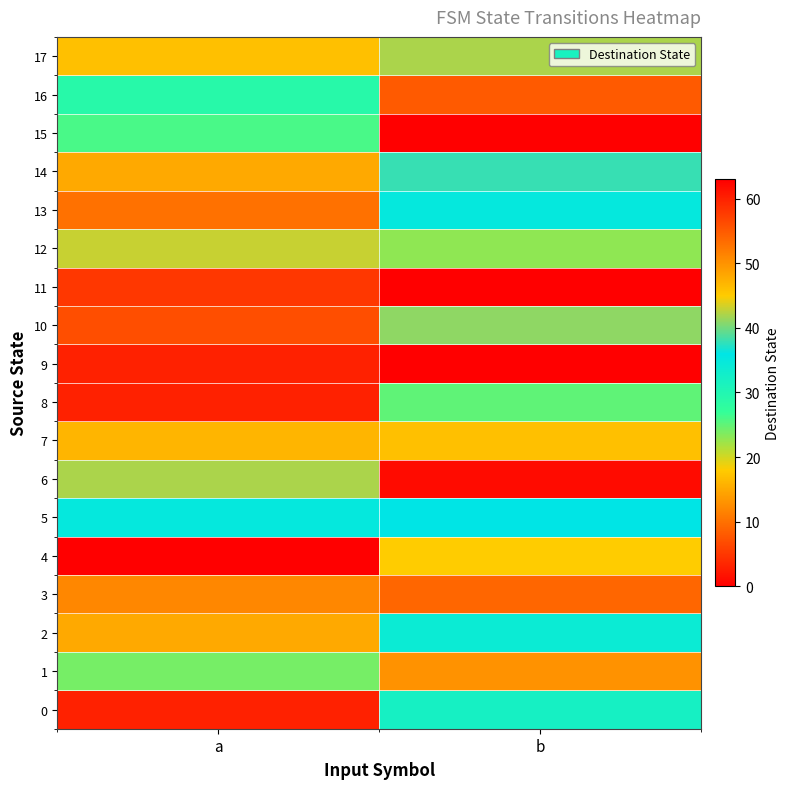

Reading left to right, extract all data points from this chart.

0: a=3	b=32
1: a=24	b=50
2: a=15	b=34
3: a=12	b=54
4: a=63	b=18
5: a=35	b=36
6: a=42	b=62
7: a=47	b=17
8: a=60	b=25
9: a=3	b=63
10: a=56	b=41
11: a=58	b=0
12: a=43	b=23
13: a=53	b=35
14: a=48	b=38
15: a=26	b=0
16: a=29	b=55
17: a=17	b=42